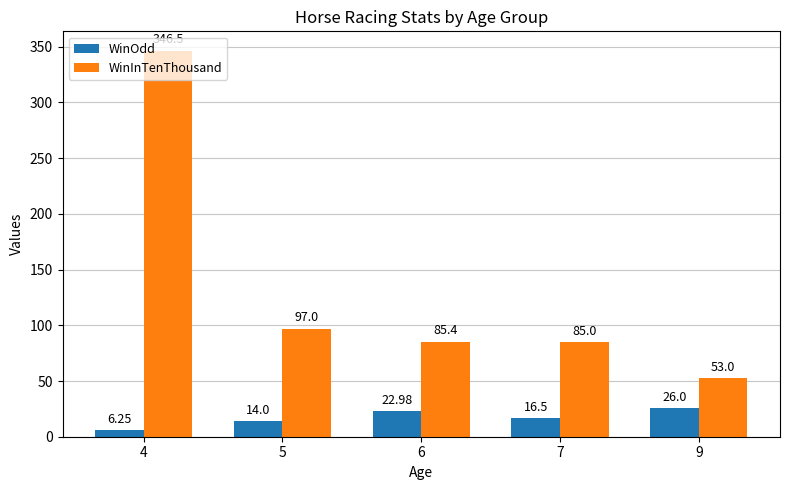

Which series has the largest total across all categories?

WinInTenThousand